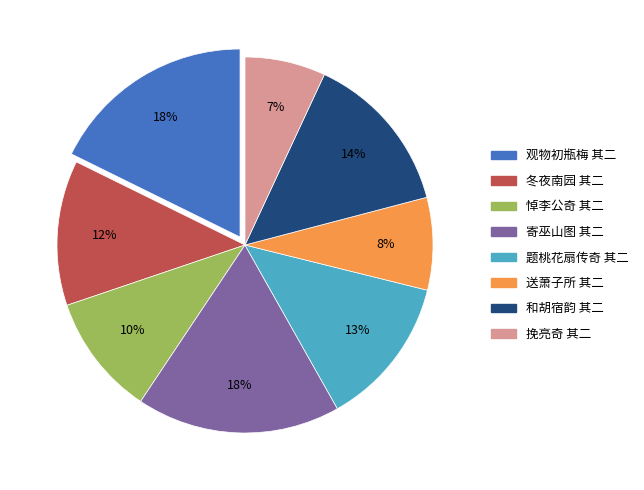

How many segments does this pie chart have?

8